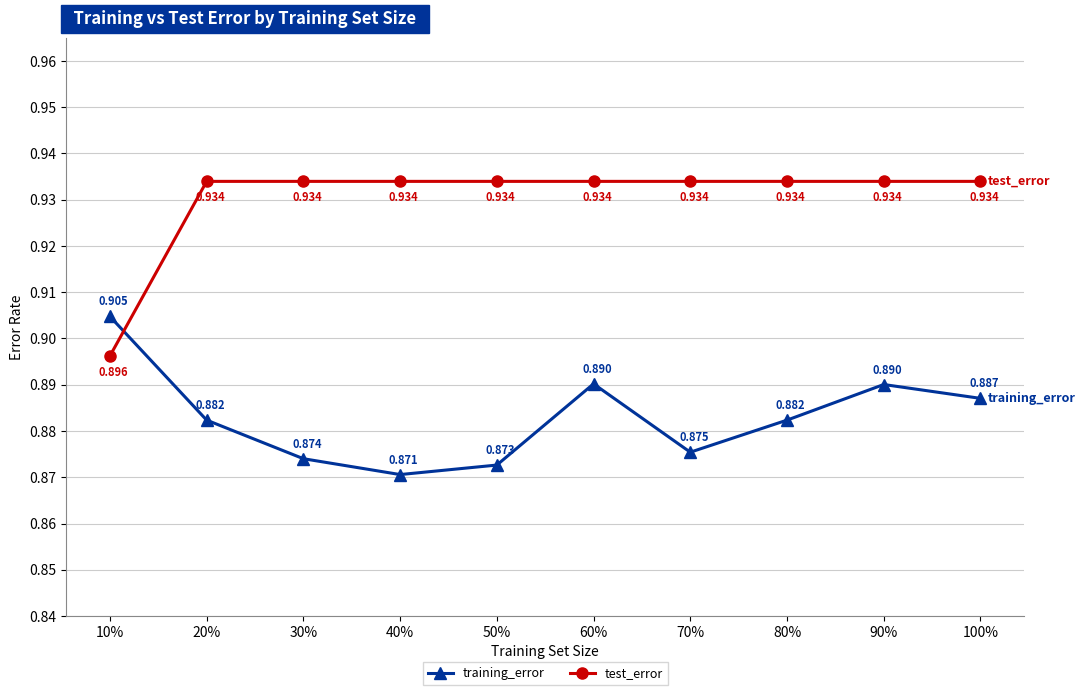

True or false: training_error has a value of 0.3 at 80%.

False